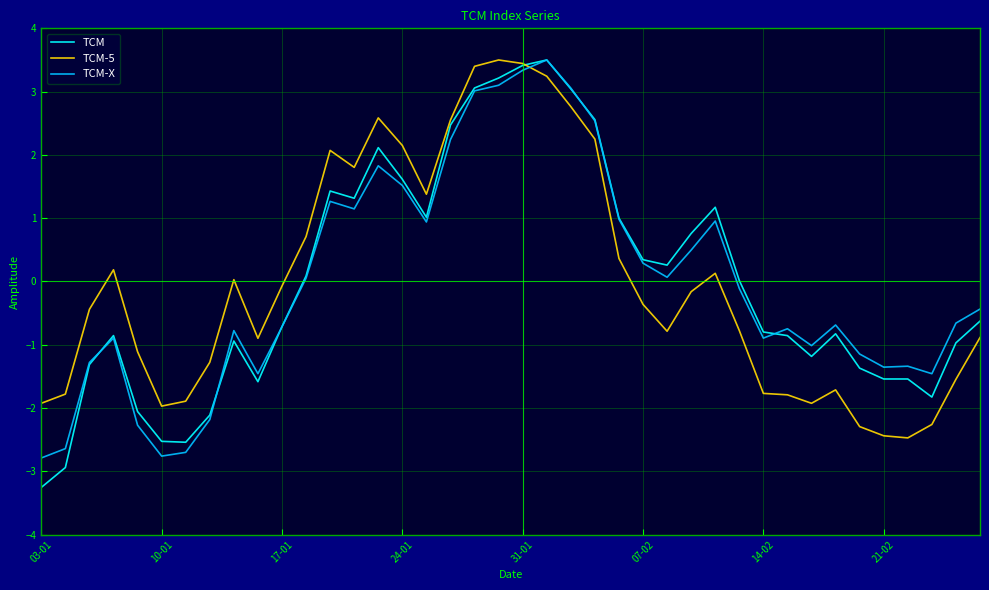

True or false: TCM and TCM-5 intersect in this chart.

True